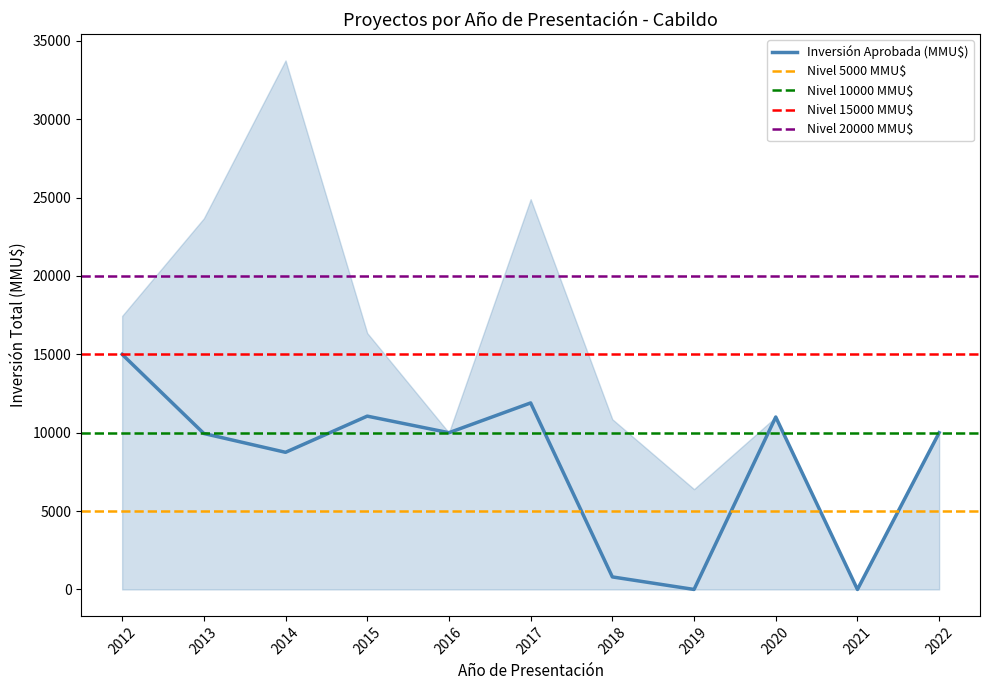

The Inversión Aprobada (MMU$) series shows 19635 at 2017. True or false?

False